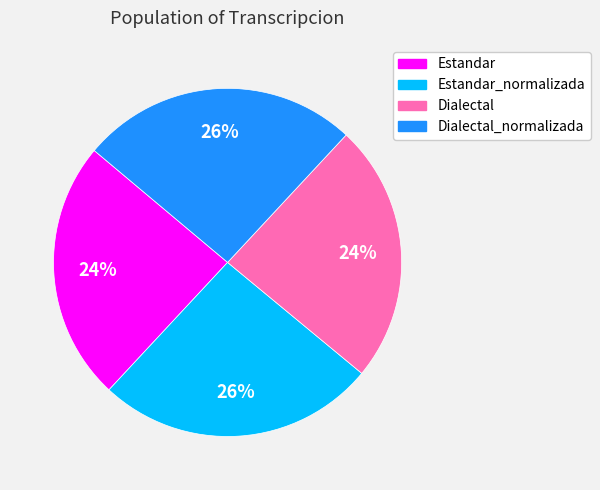

Does any single category account for the majority?

No